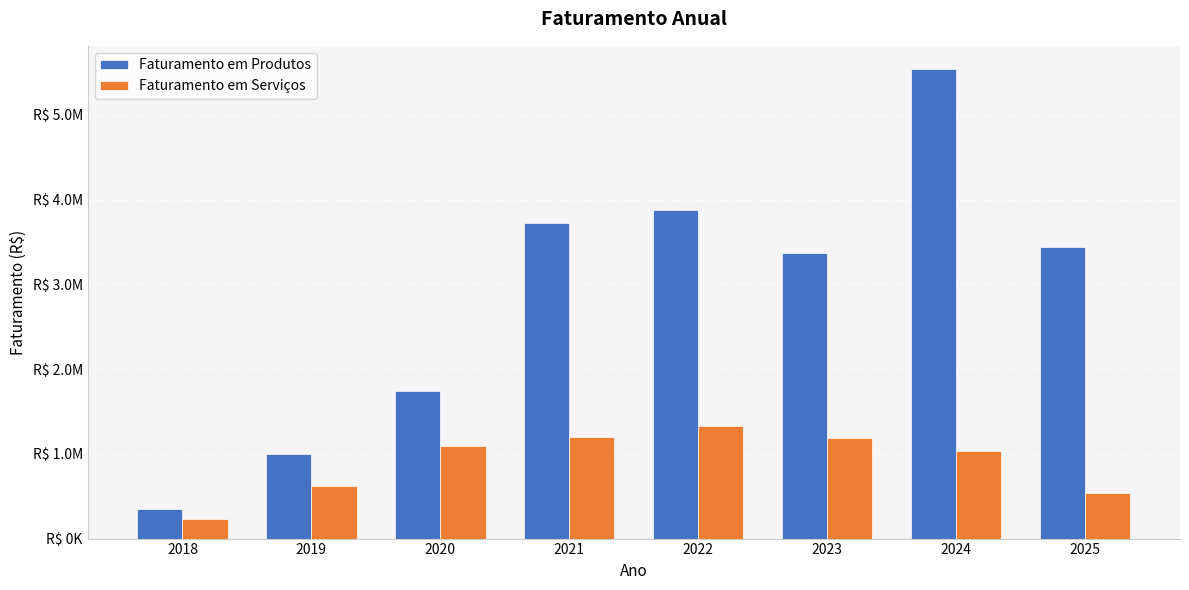

What are all the series names shown in the legend?

Faturamento em Produtos, Faturamento em Serviços